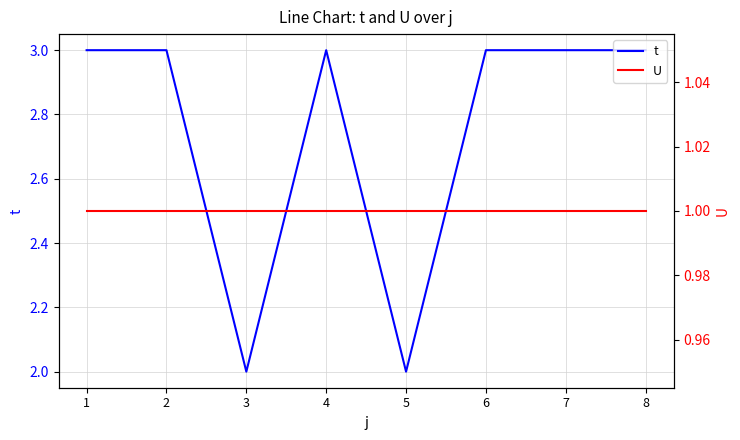

Reading left to right, what are all the values shown in this chart?

t: 1=3	2=3	3=2	4=3	5=2	6=3	7=3	8=3
U: 1=1	2=1	3=1	4=1	5=1	6=1	7=1	8=1